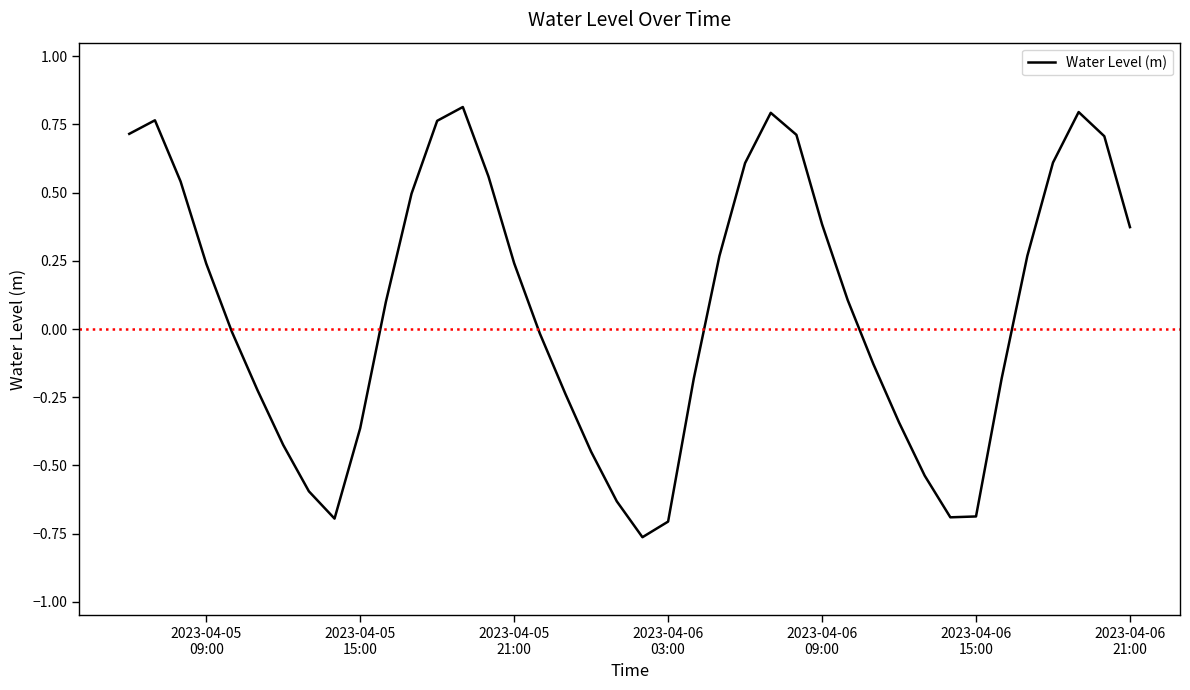

What is the difference between the maximum and minimum values?

1.6